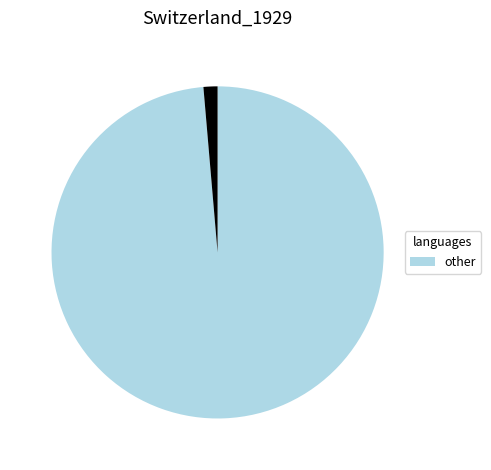

Does any single category account for the majority?

Yes